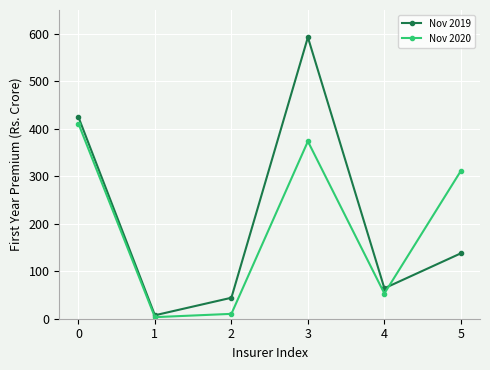

What is the difference between the Nov 2020 values at 2 and 5?

301.1